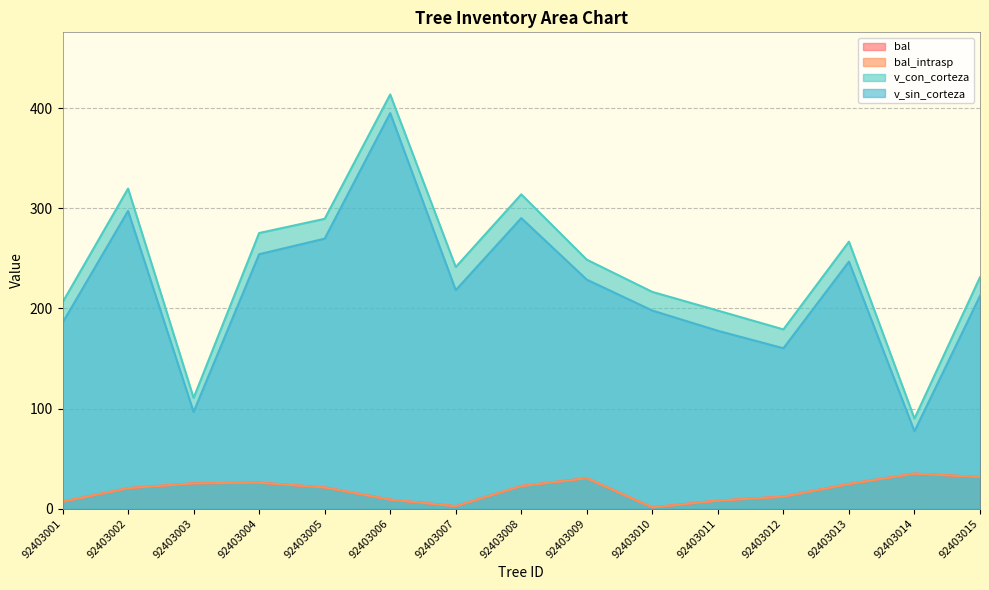

True or false: bal and bal_intrasp cross at least once.

False